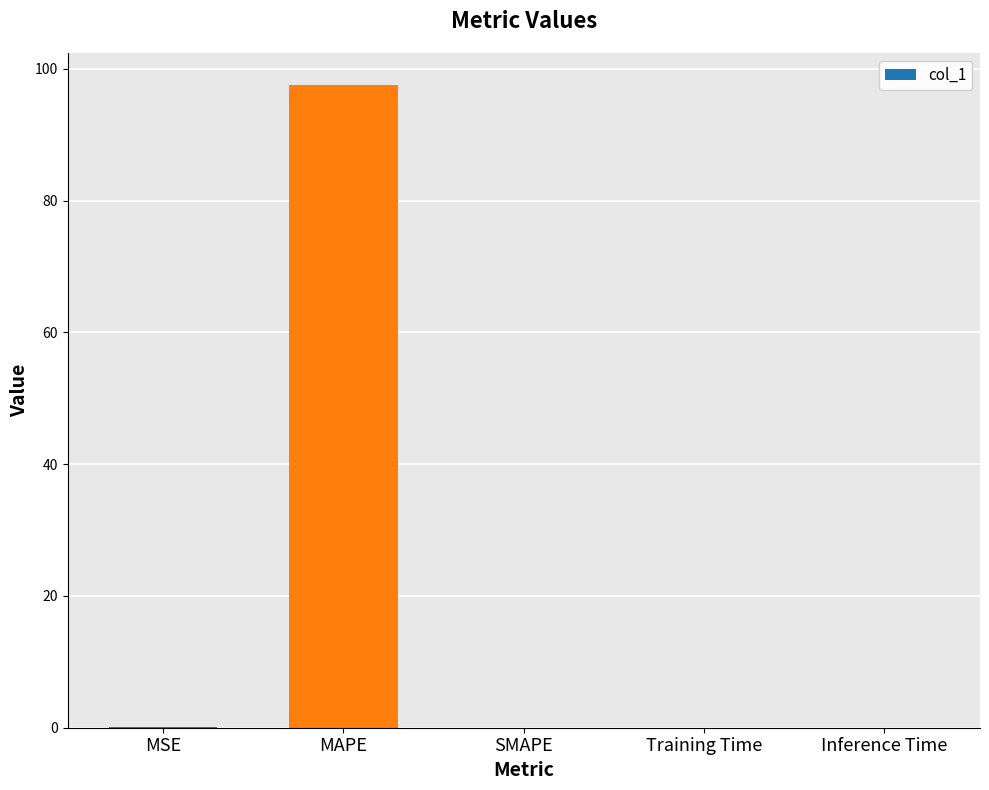

The chart shows a value of 156.2 at MAPE. True or false?

False